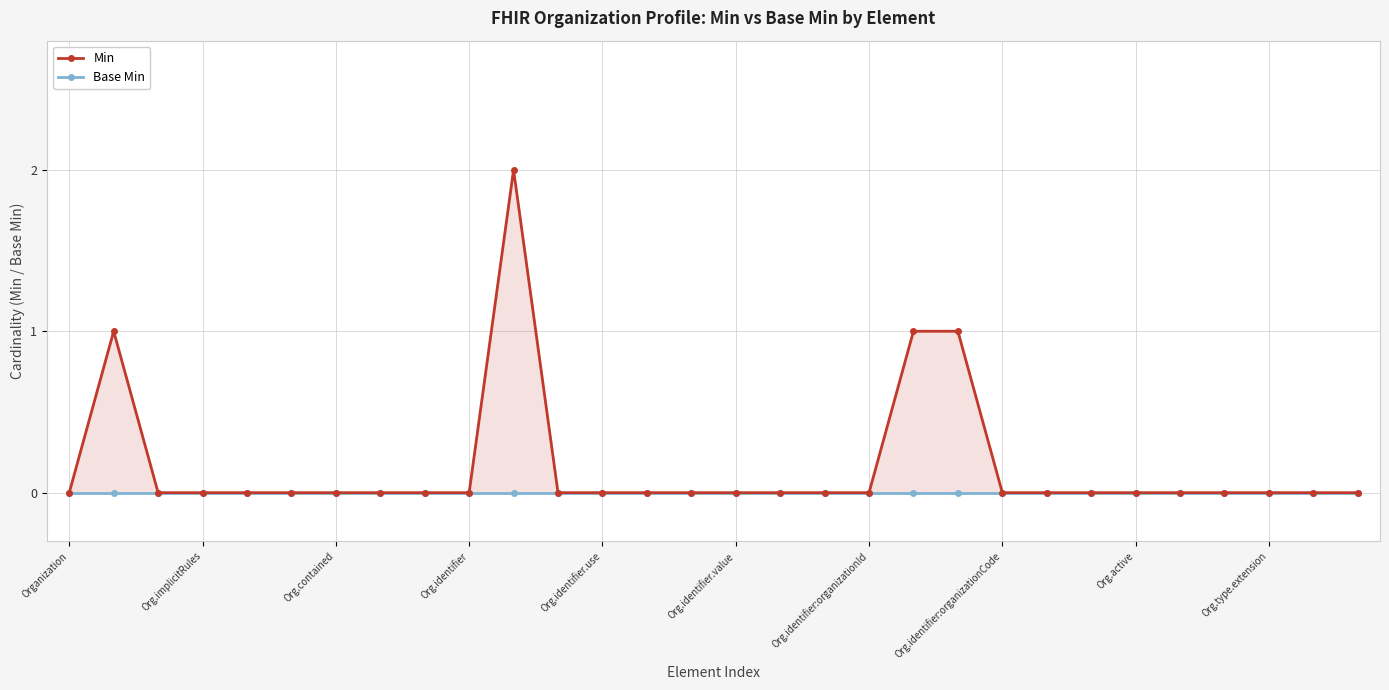

True or false: Base Min and Min cross at least once.

False